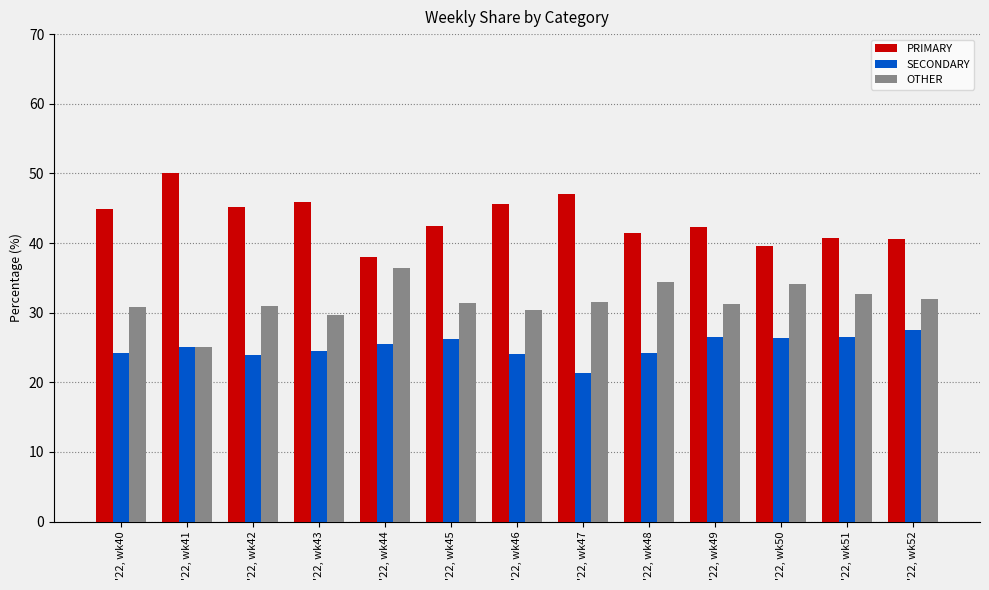

What is the difference between the SECONDARY values at '22, wk46 and '22, wk50?

2.2